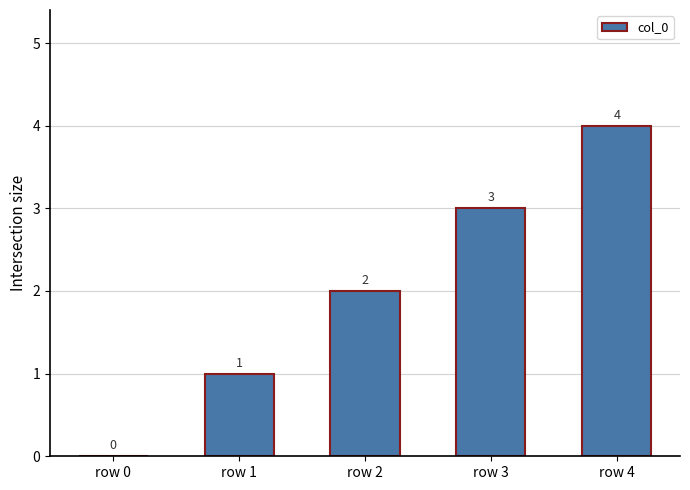

The value at row 2 is 2. True or false?

True